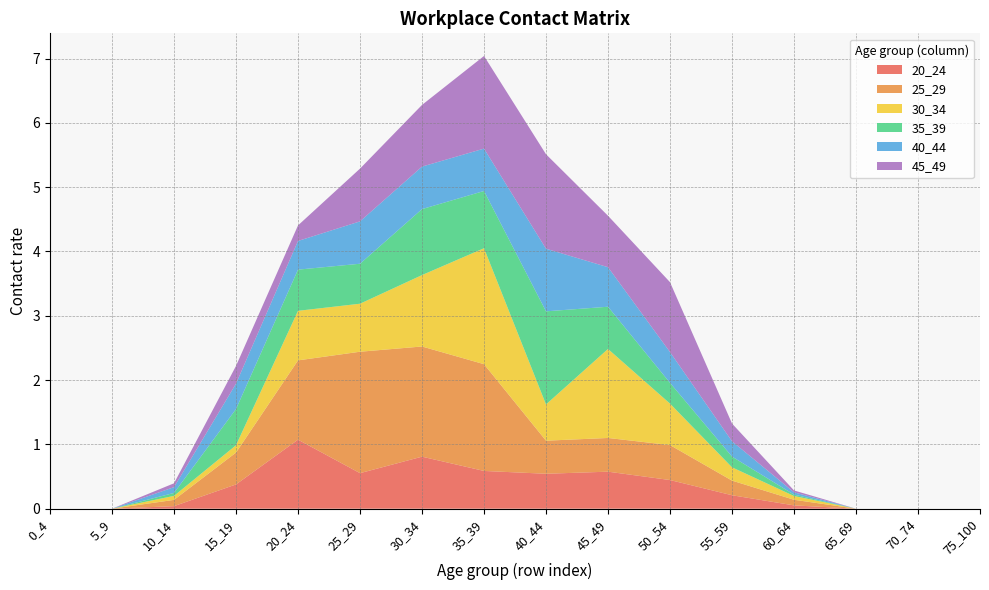

Reading left to right, transcribe all the data shown in this chart.

20_24: 0.0	0.0	0.0	0.4	1.1	0.6	0.8	0.6	0.5	0.6	0.4	0.2	0.1	0.0	0.0	0.0
25_29: 0.0	0.0	0.1	0.5	1.2	1.9	1.7	1.7	0.5	0.5	0.5	0.2	0.1	0.0	0.0	0.0
30_34: 0.0	0.0	0.1	0.1	0.8	0.7	1.1	1.8	0.6	1.4	0.6	0.2	0.1	0.0	0.0	0.0
35_39: 0.0	0.0	0.0	0.6	0.6	0.6	1.0	0.9	1.4	0.7	0.3	0.2	0.0	0.0	0.0	0.0
40_44: 0.0	0.0	0.1	0.4	0.4	0.7	0.7	0.7	1.0	0.6	0.5	0.2	0.0	0.0	0.0	0.0
45_49: 0.0	0.0	0.1	0.3	0.2	0.8	1.0	1.4	1.5	0.8	1.1	0.3	0.0	0.0	0.0	0.0